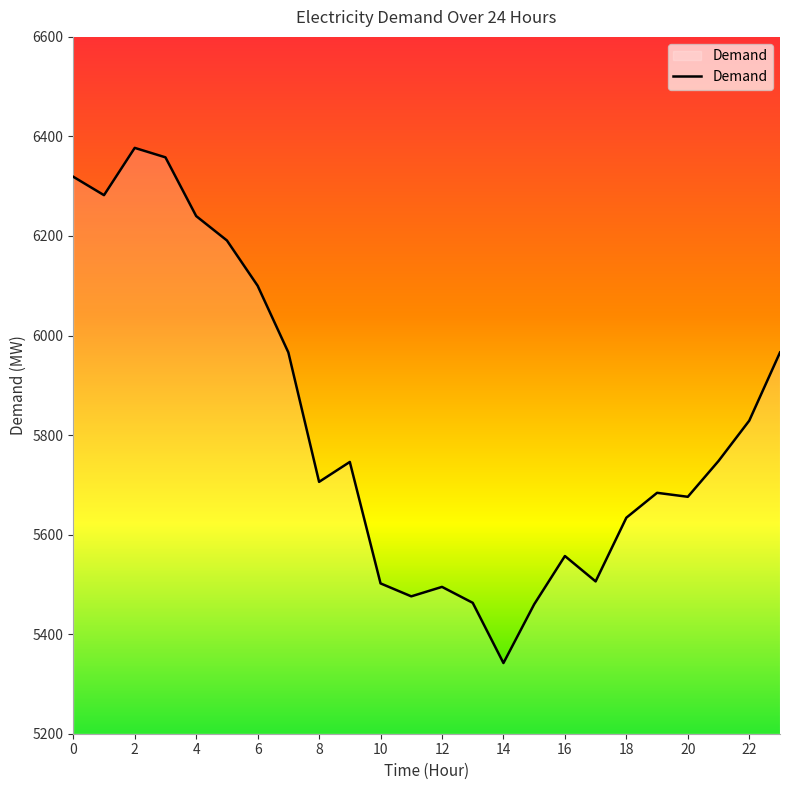

What is the sum of all values?

139623